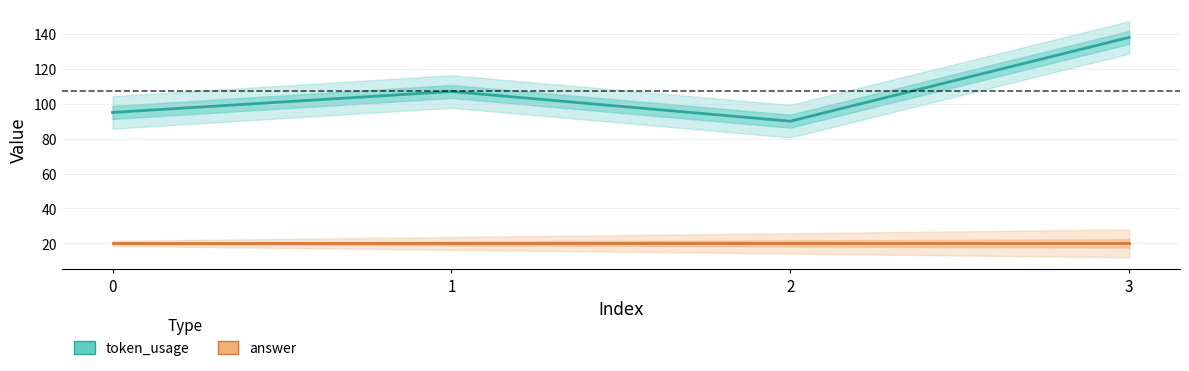

Between 1 and 3, which series saw the biggest shift?

token_usage